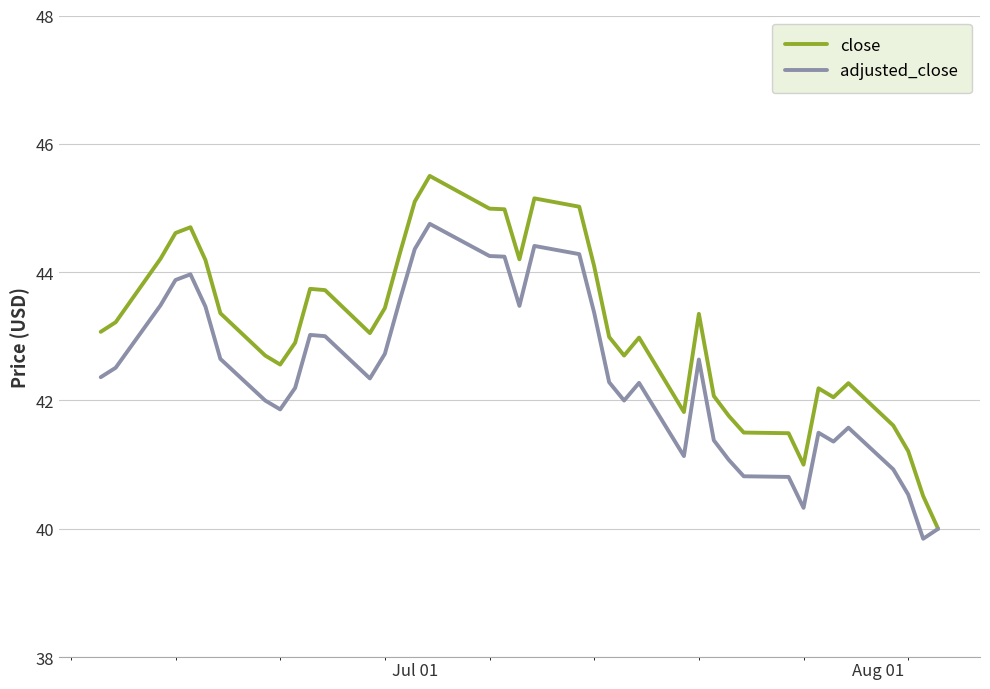

What is the greatest value displayed?

45.5